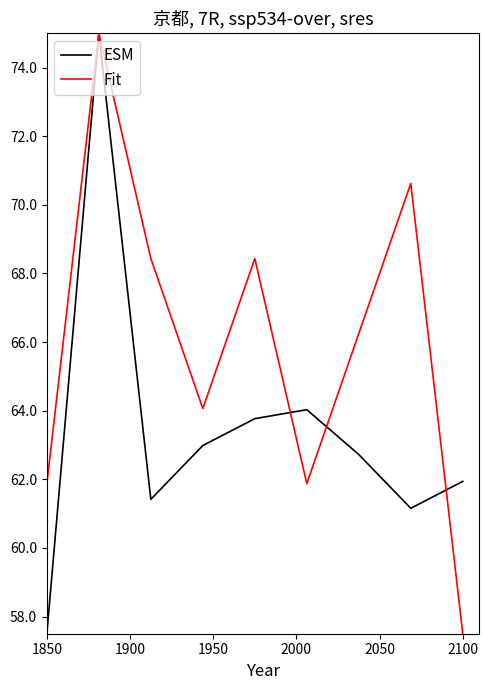

What are all the series names shown in the legend?

ESM, Fit